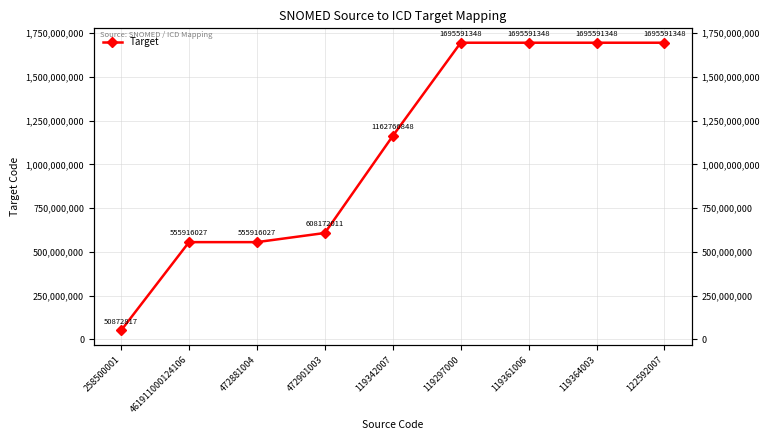

Count the number of values greater than 1162766848.

4